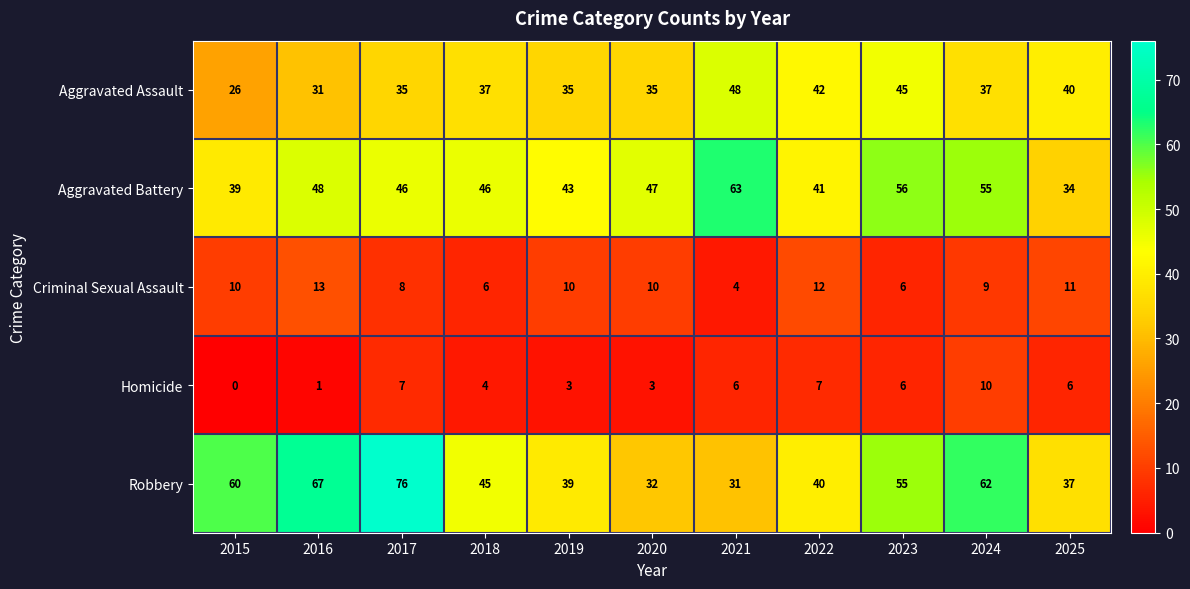

What is the difference between the second highest and second lowest values in the Criminal Sexual Assault series?

6